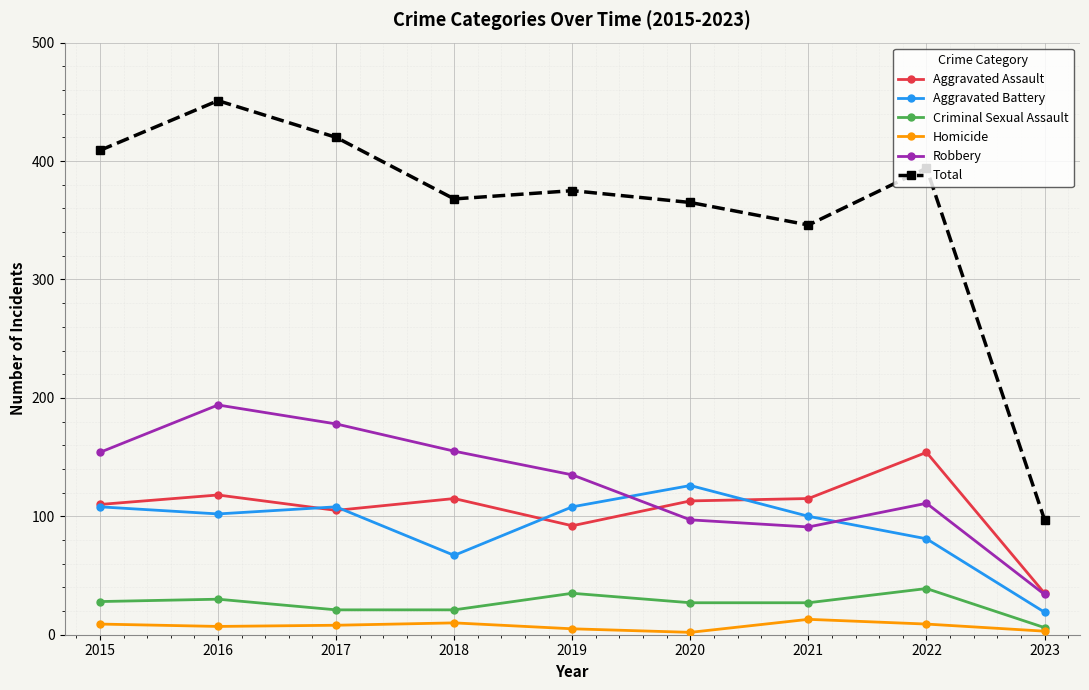

Which series has the widest spread of values?

Total